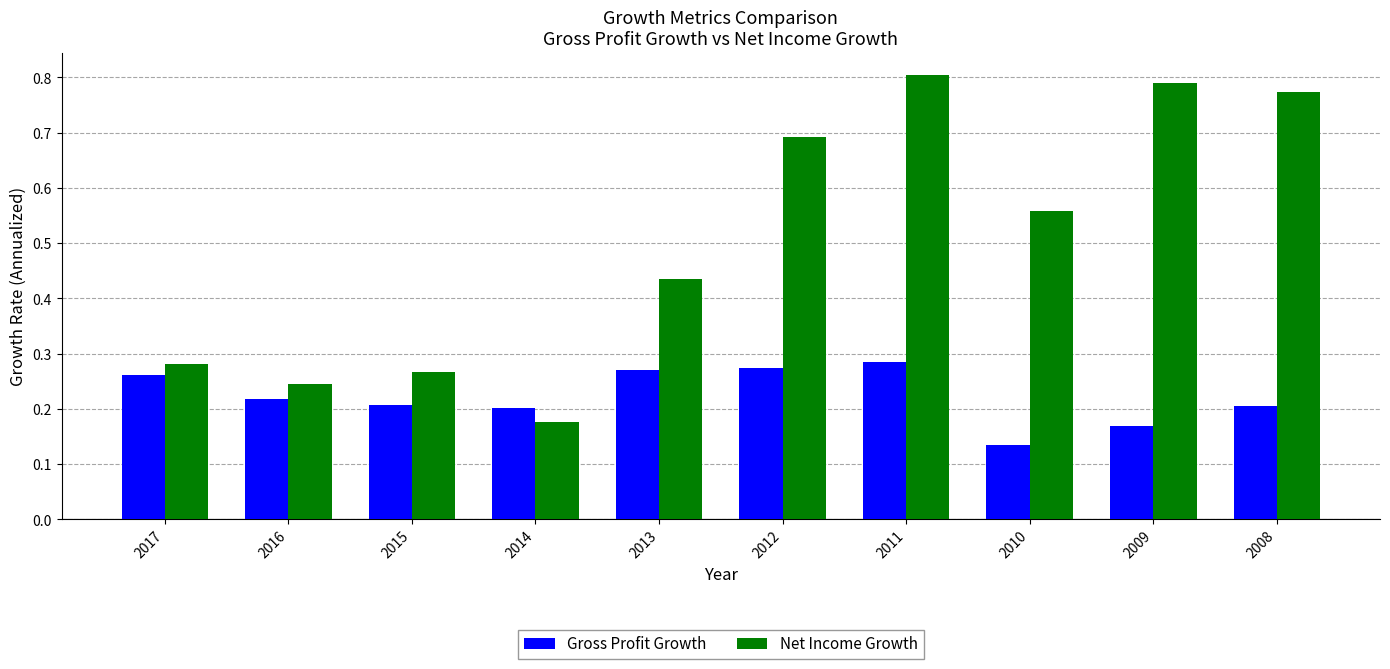

What is the difference between the second highest and second lowest values in the Net Income Growth series?

0.5